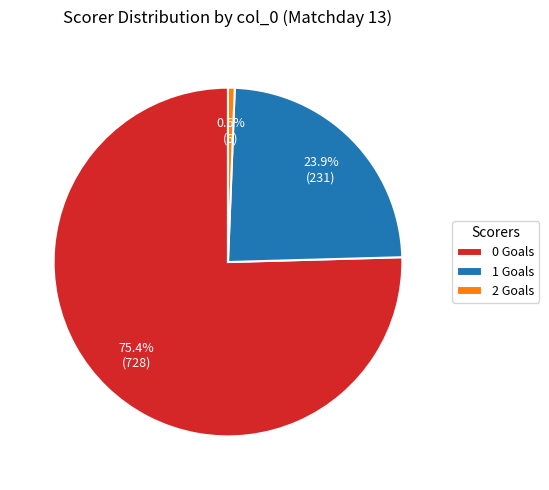

Which category has the smallest portion of the pie?

2 Goals